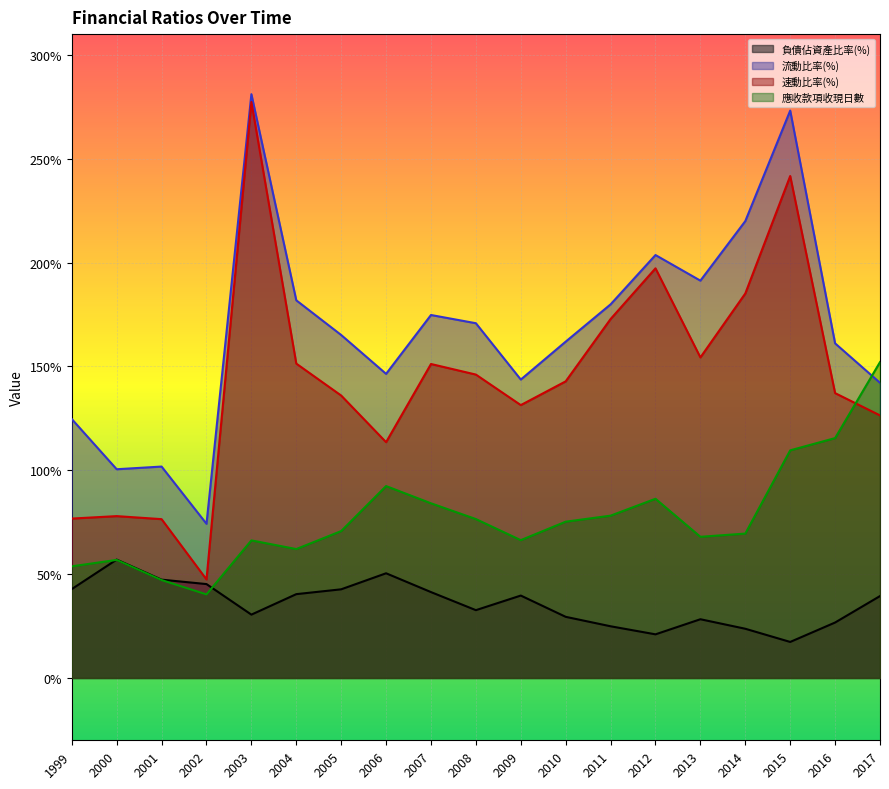

What is the difference between the 負債佔資產比率(%) values at 2013 and 2007?

13.1